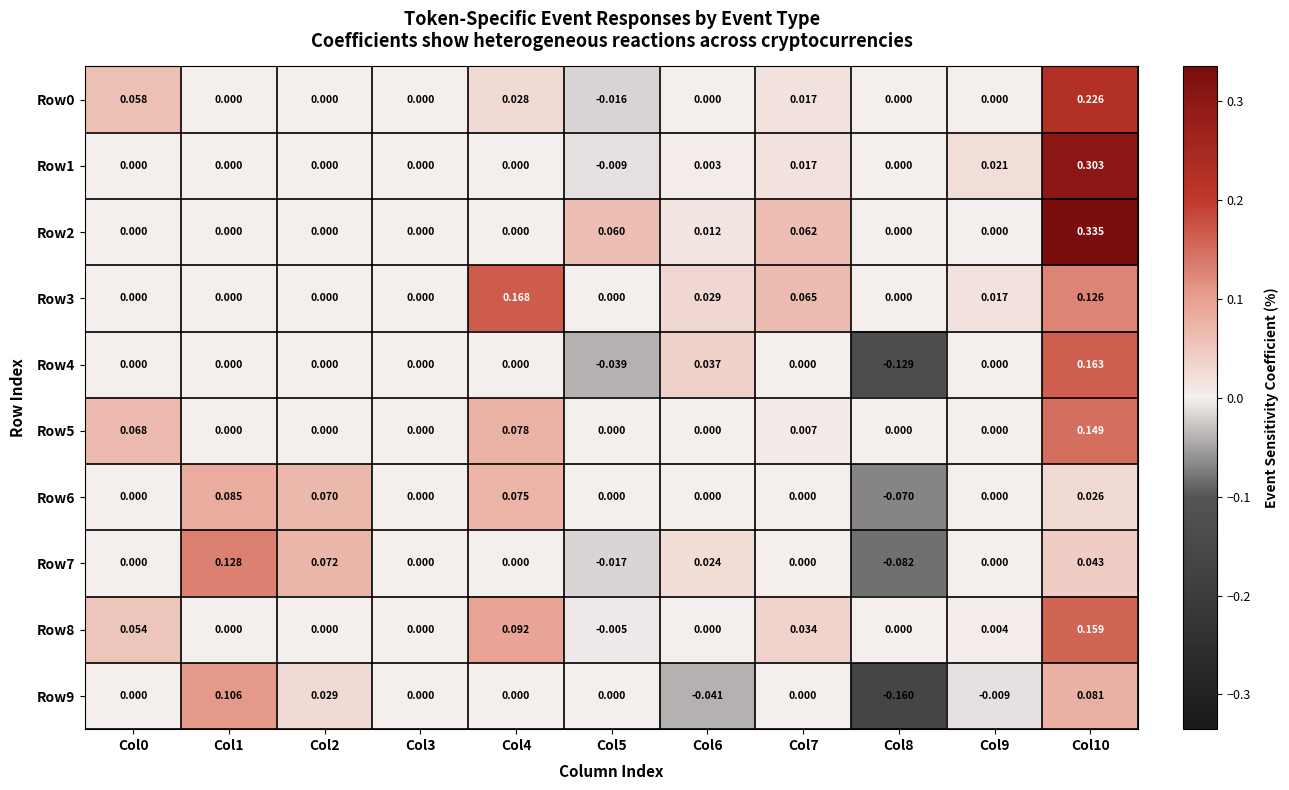

How many series are shown in this chart?

10